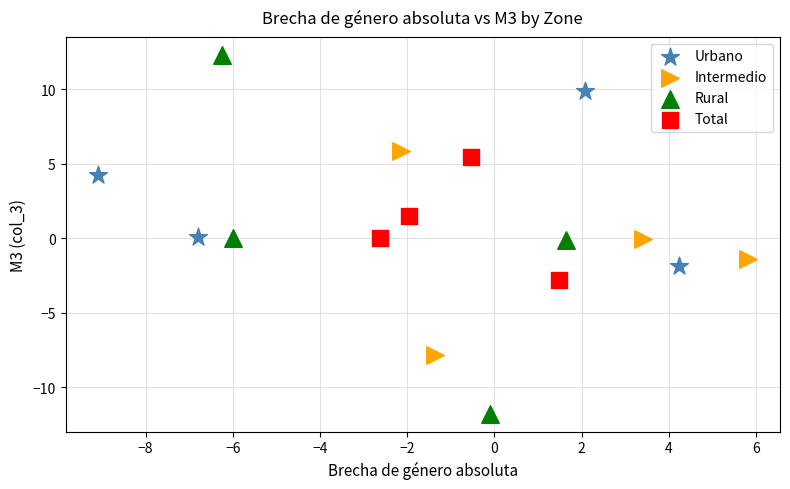

Which series has the widest spread of Y values?

Rural